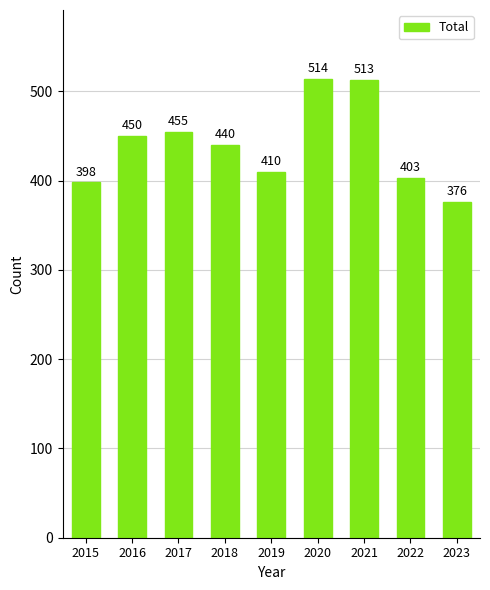

What is the sum of the values at 2016 and 2020?

964